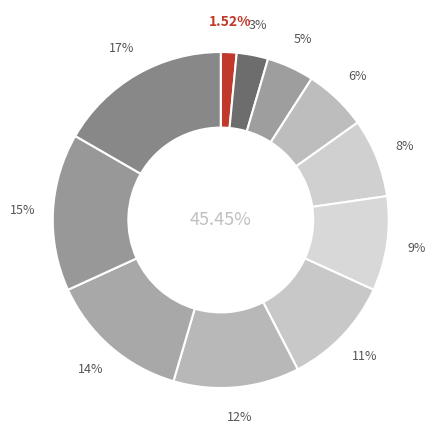

Which category has the smallest portion of the pie?

Créé